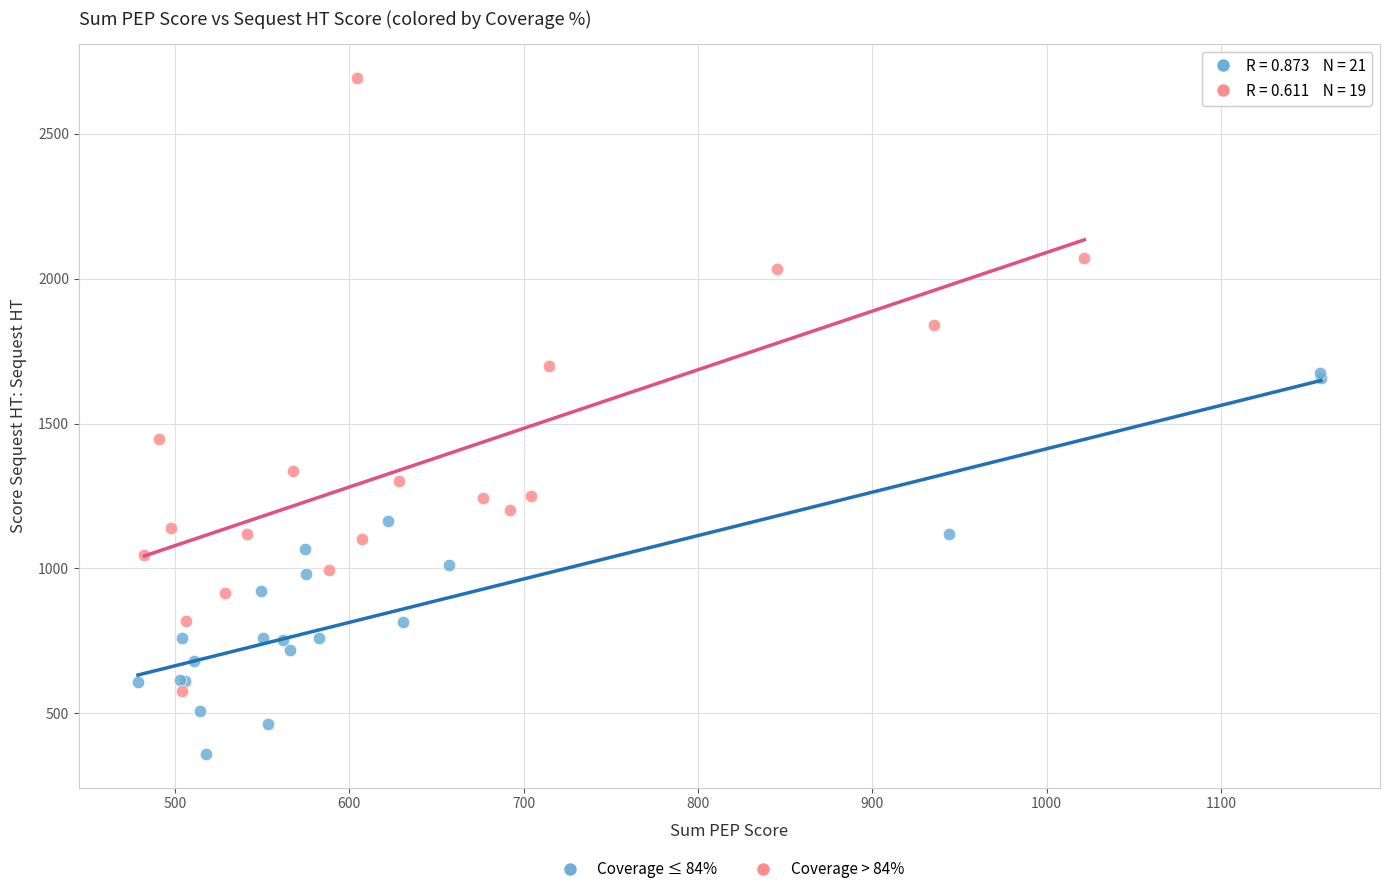

Which series reaches the minimum Y coordinate?

Coverage ≤ 84%